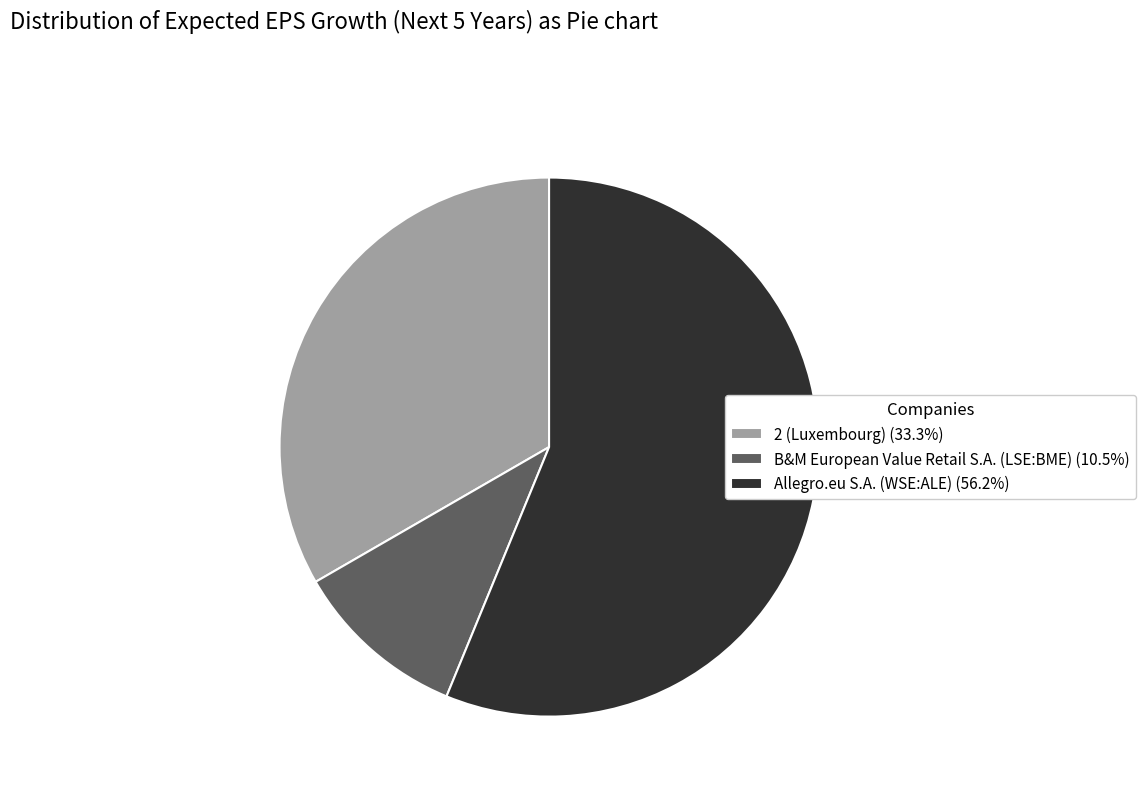

Combined, do Allegro.eu S.A. (WSE:ALE) (56.2%) and B&M European Value Retail S.A. (LSE:BME) (10.5%) account for over 50%?

Yes